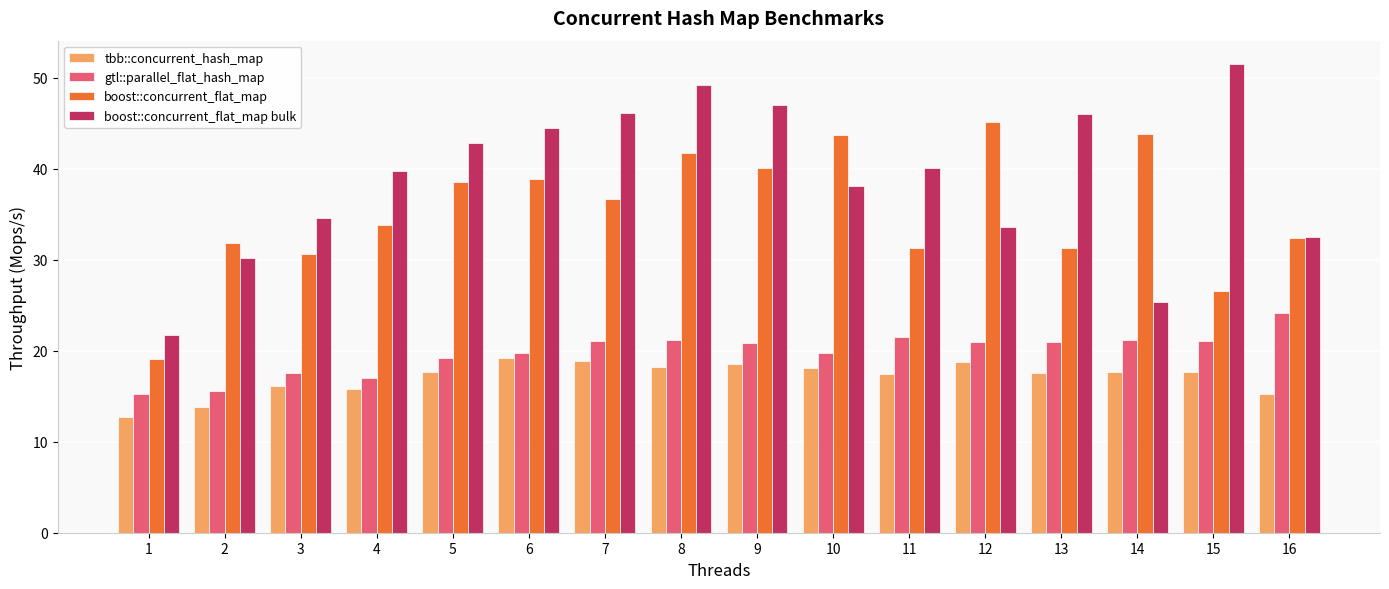

At which label is tbb::concurrent_hash_map closest to 15?

16